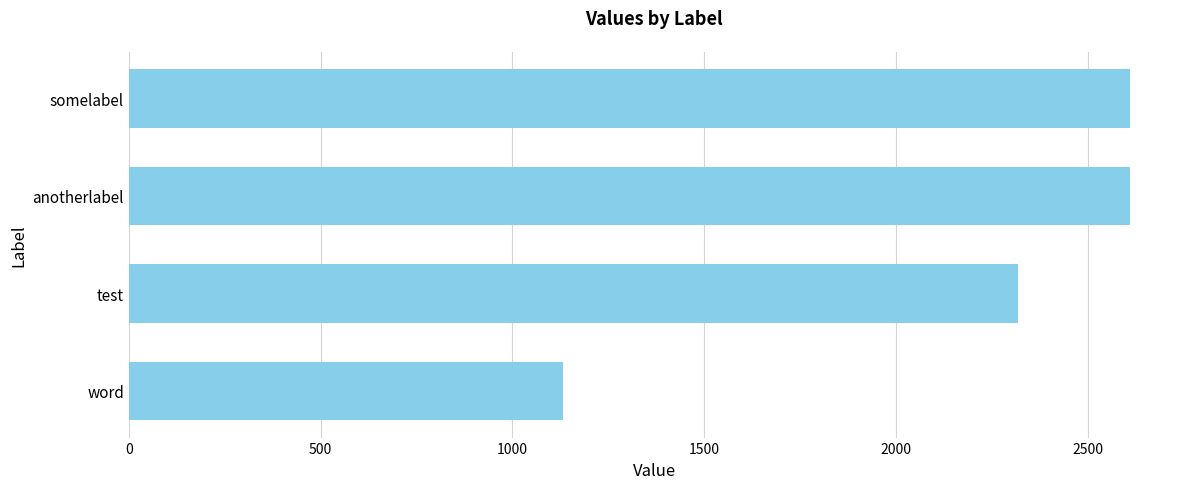

Does the chart contain any negative values?

No